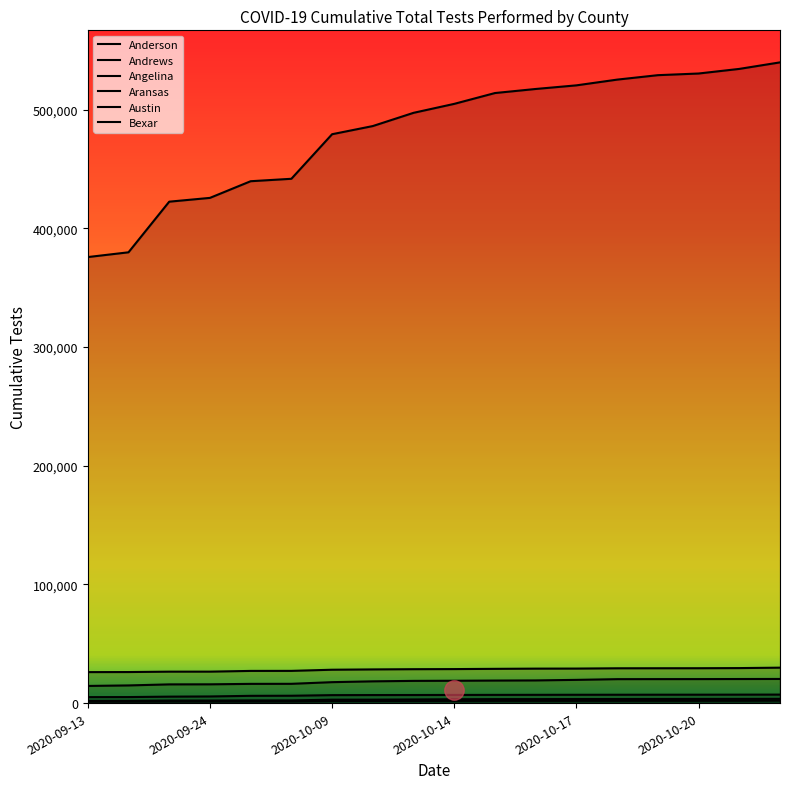

How many lines are shown in the chart?

6